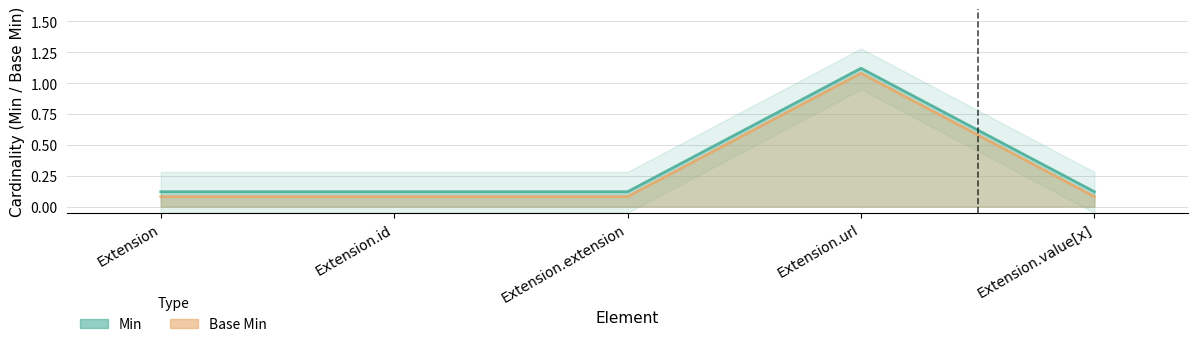

True or false: Base Min and Min intersect in this chart.

False